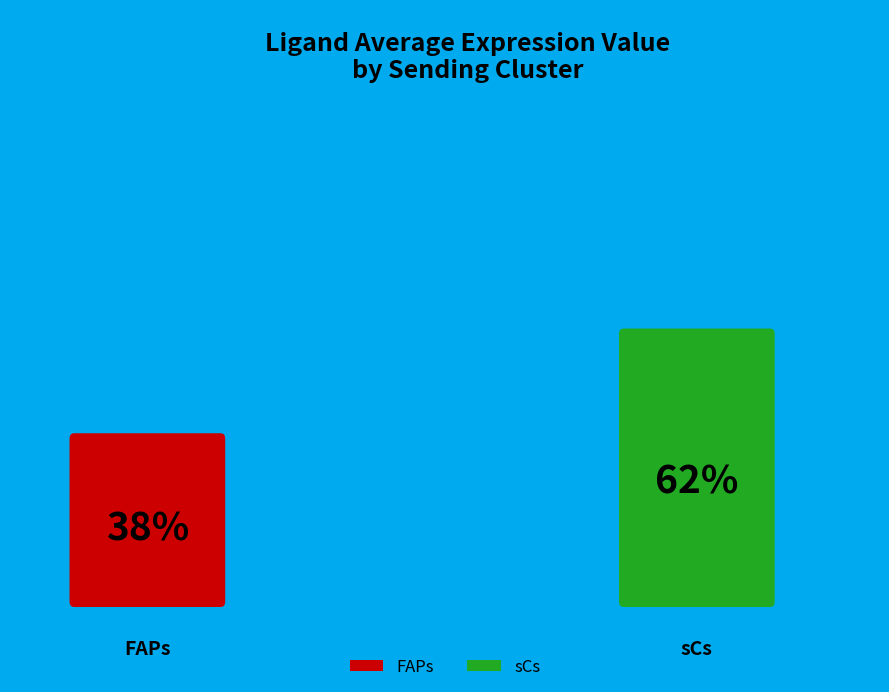

To the nearest percent, what is the difference between the FAPs and sCs slice percentages?

24%